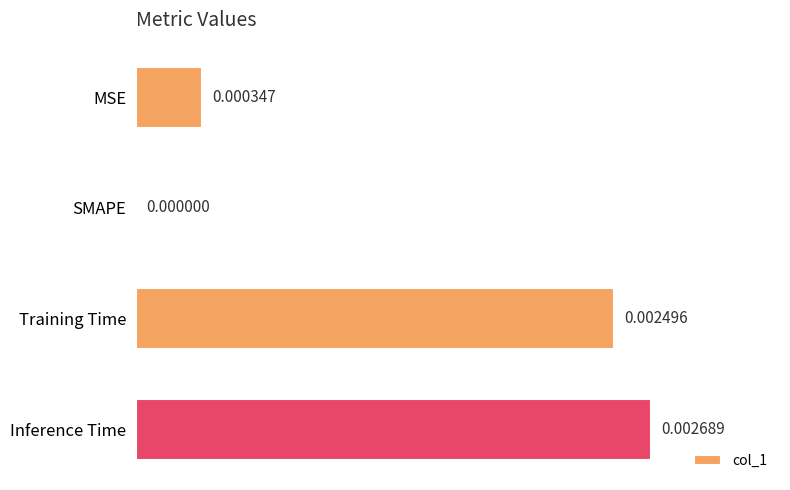

Which has a higher value, SMAPE or Training Time?

Training Time